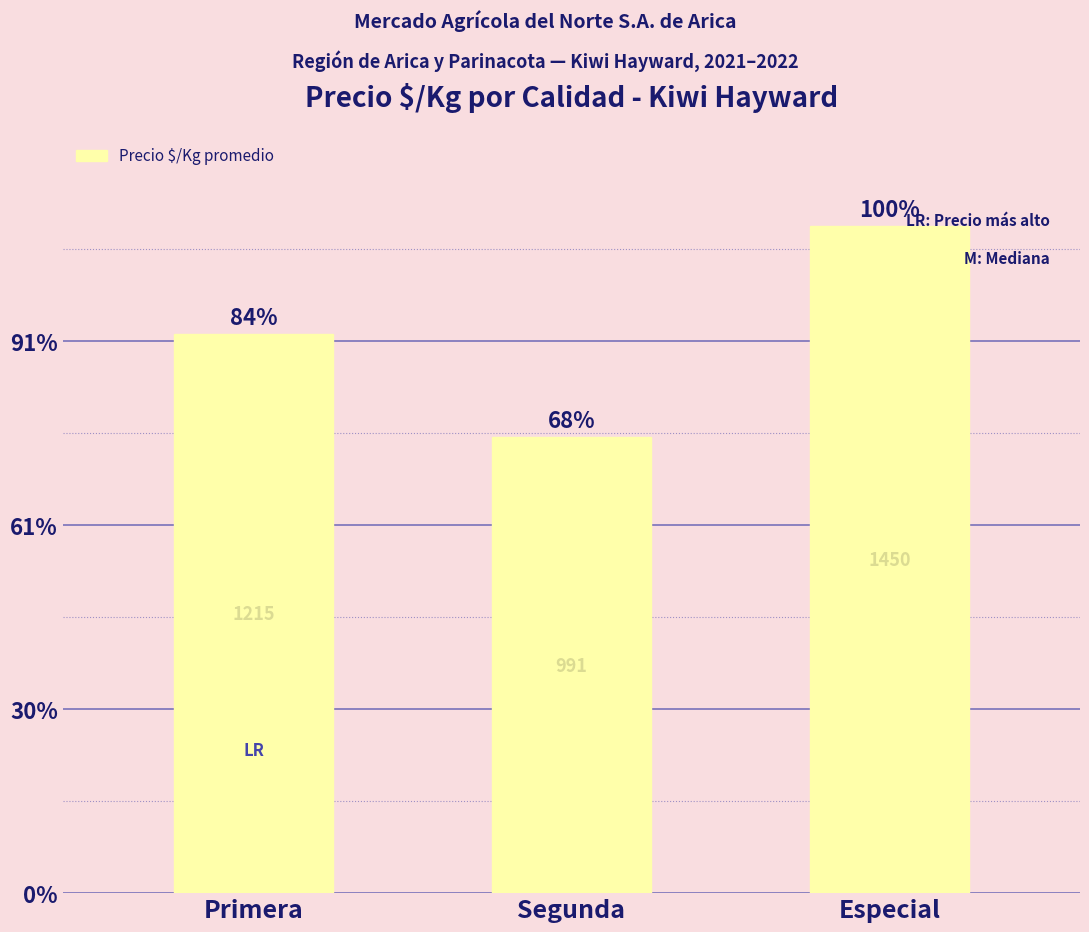

What is the value of the 2nd bar from the left?

991